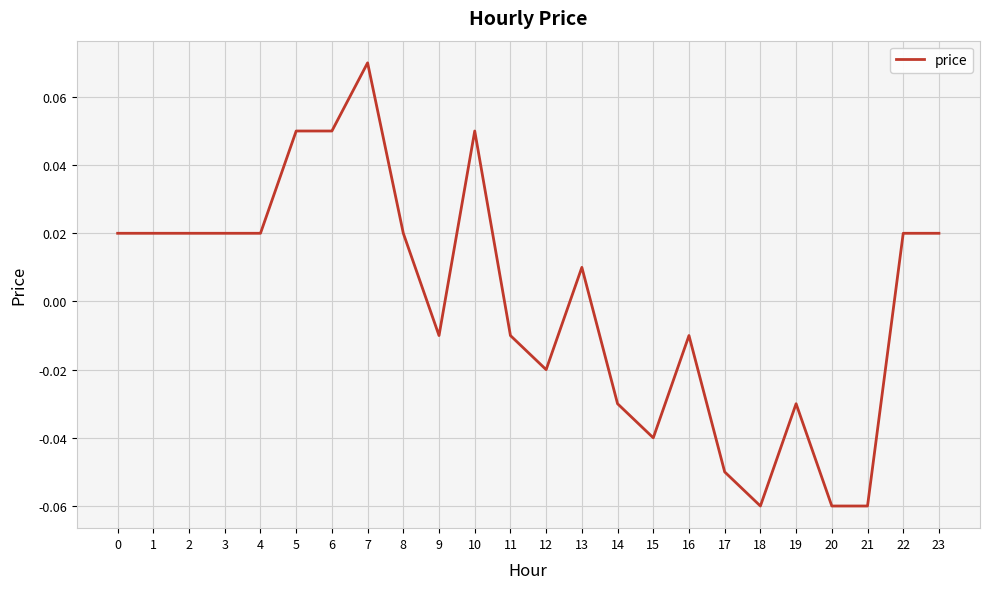

Between 10 and 11, which is larger?

10